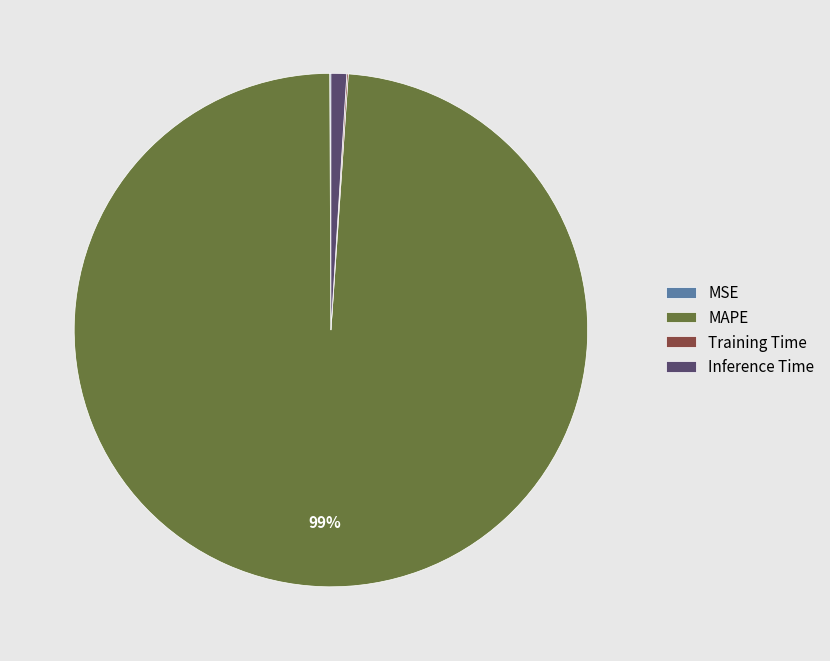

True or false: MAPE accounts for 99% of the total.

True